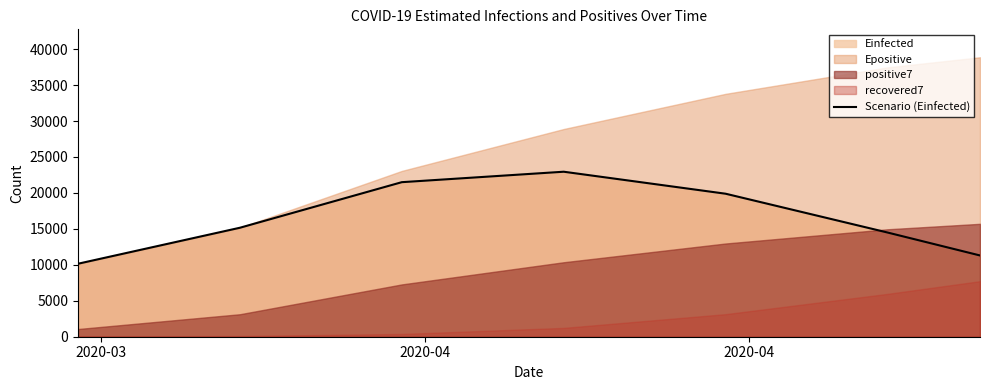

What is the minimum value for Scenario (Einfected)?

10150